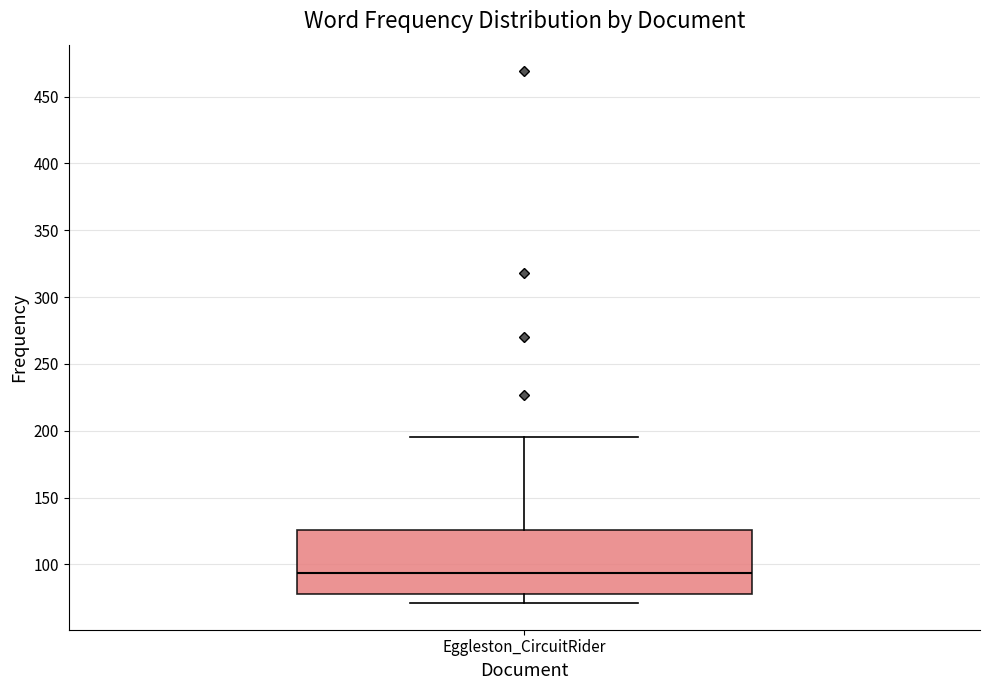

Read this box plot against the y-axis: the position of the median line, the range covered by the box, and the ends of both whiskers. The values are not printed on the chart, so give them approximately, as read against the axis.

median 95, box 80 to 125, whiskers 70 to 195